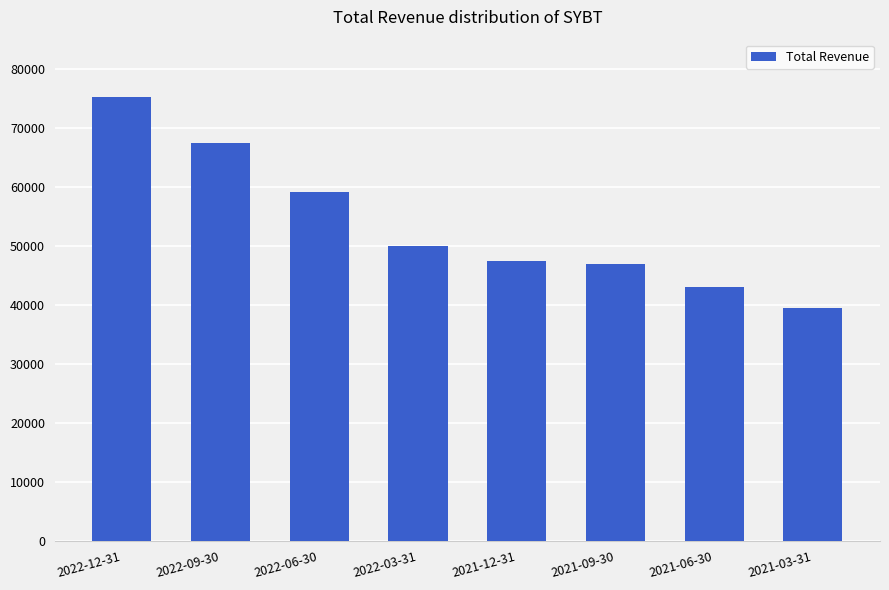

How many values are below 50000?

4